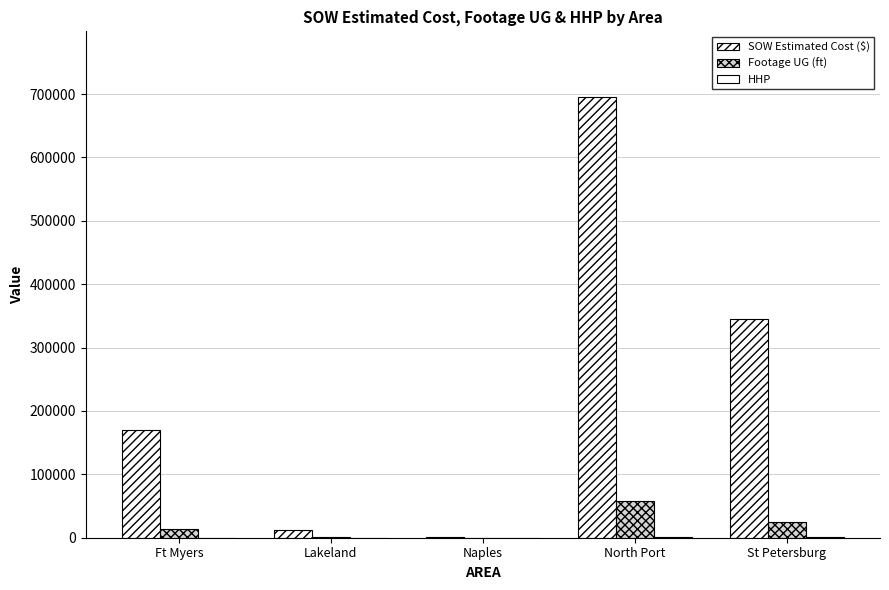

What value does the Footage UG (ft) series have at Naples?

74.0